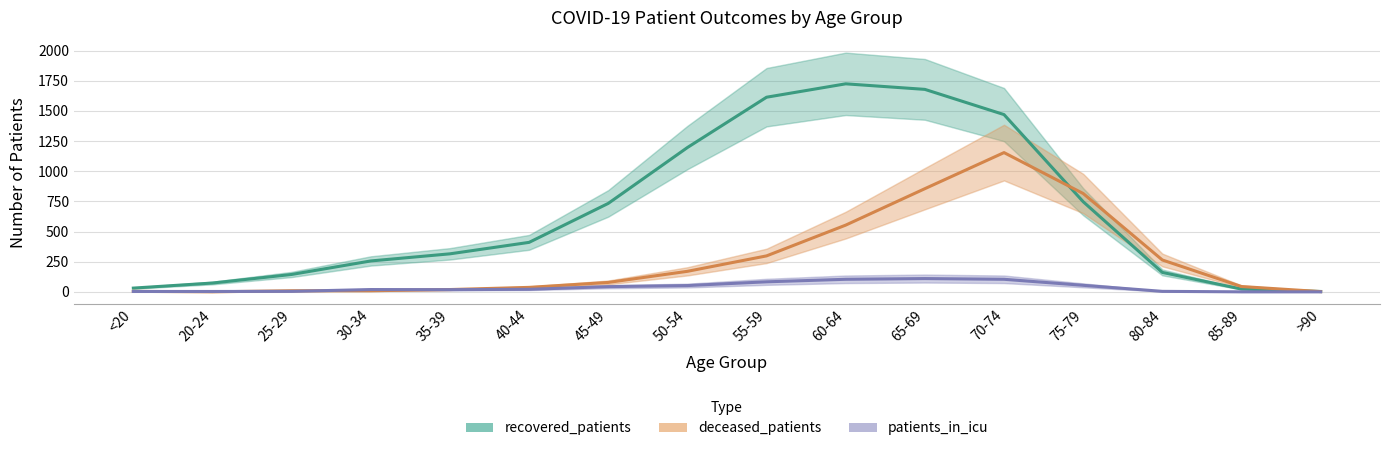

What is the label of the 15th point from the left?

85-89